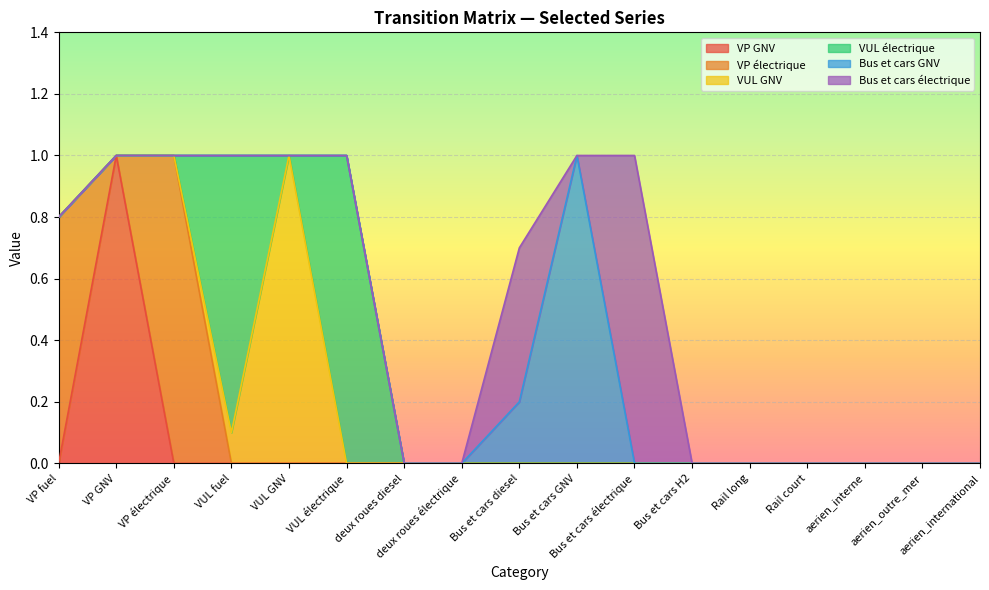

Where is the first local maximum for VUL GNV?

VUL GNV